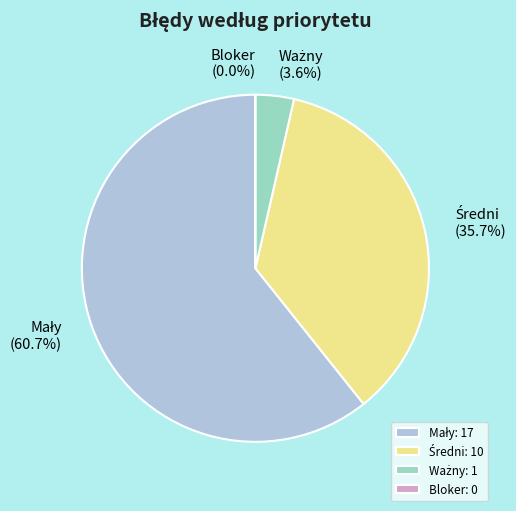

What is the change in value from Mały to Bloker?

-17